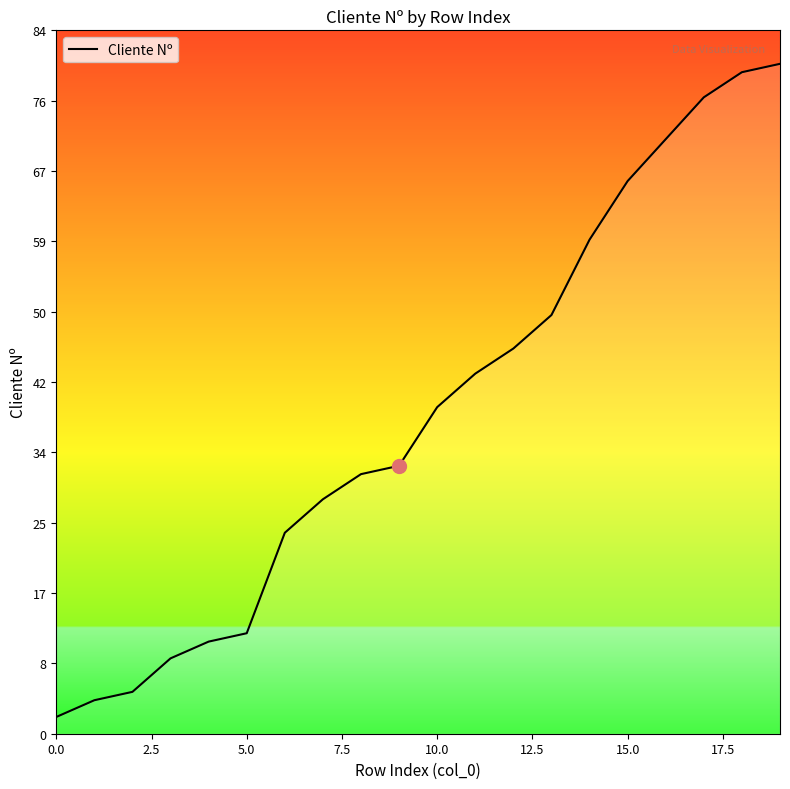

What is the average value?

38